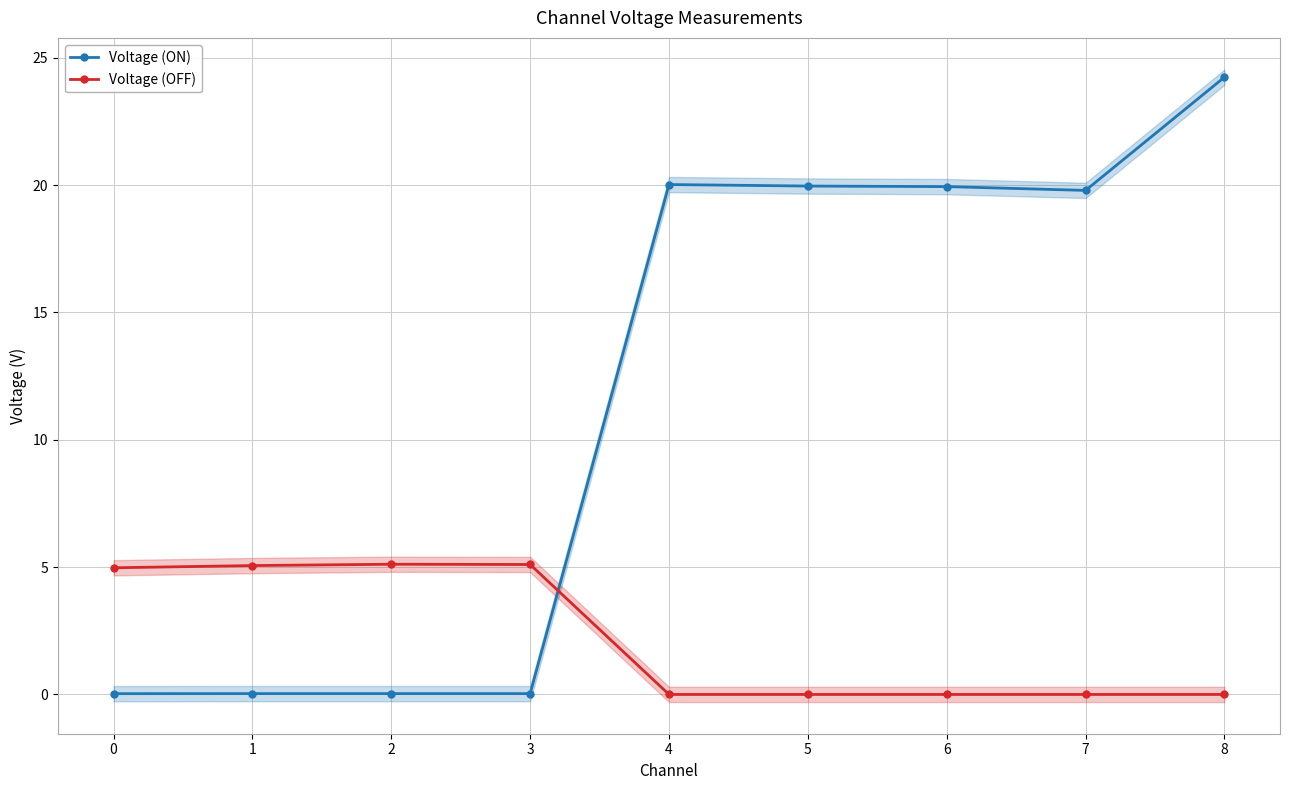

Reading left to right, list all the values displayed in this chart.

Voltage (ON): 0.0	0.0	0.0	0.0	20.0	20.0	19.9	19.8	24.2
Voltage (OFF): 5.0	5.1	5.1	5.1	-0.0	-0.0	-0.0	-0.0	0.0